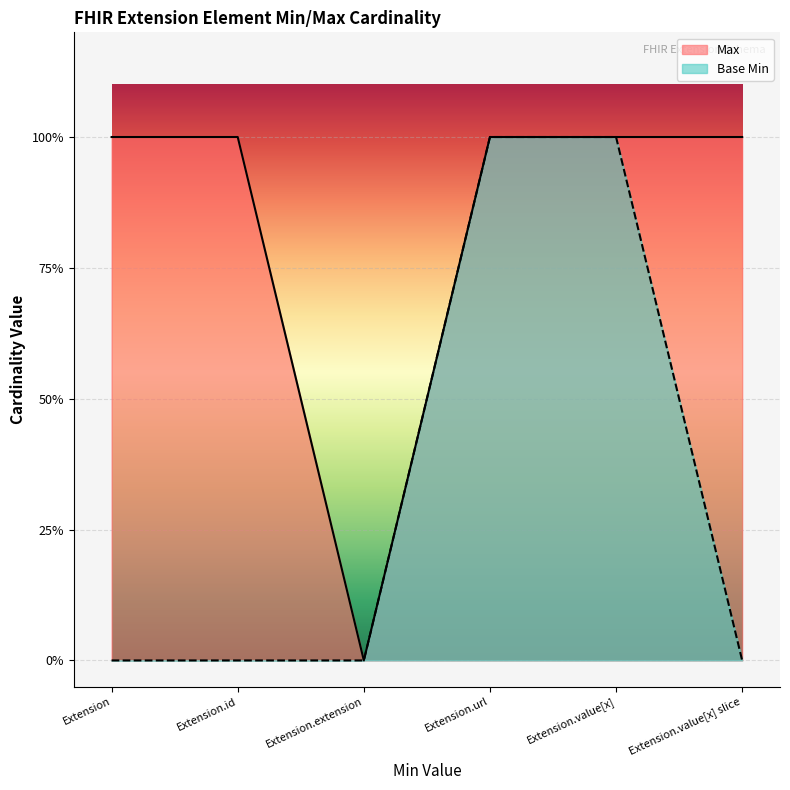

What position from the right is Extension.value[x] slice?

1